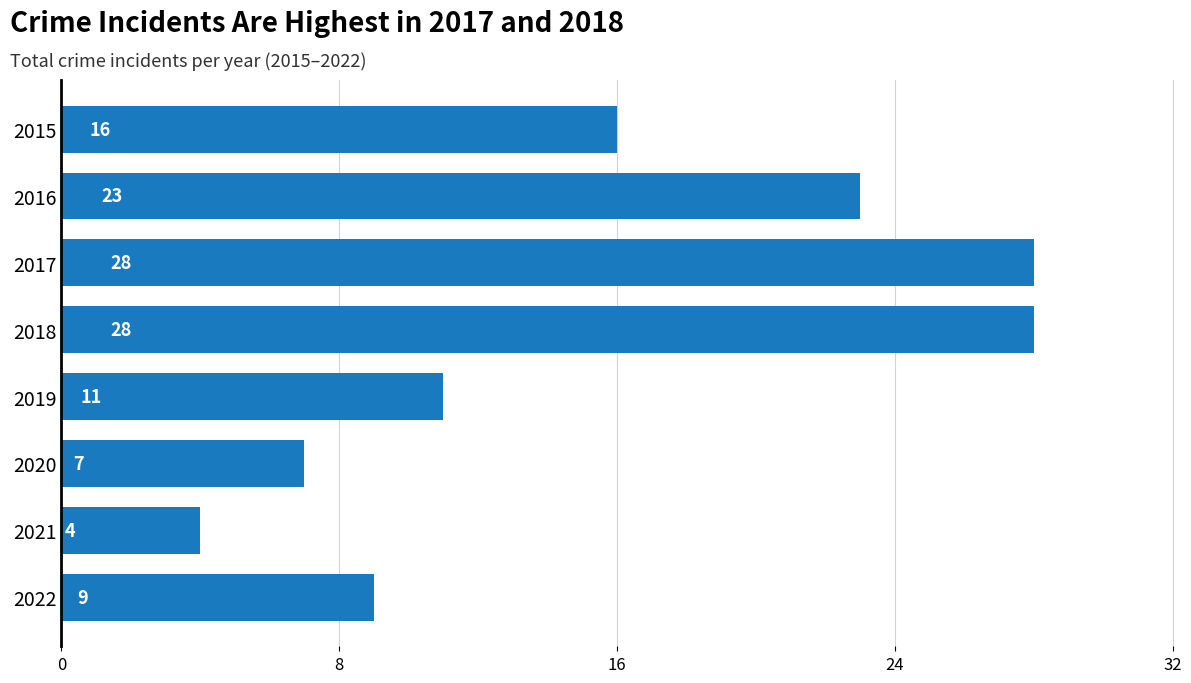

Reading top to bottom, transcribe all the data shown in this chart.

16	23	28	28	11	7	4	9